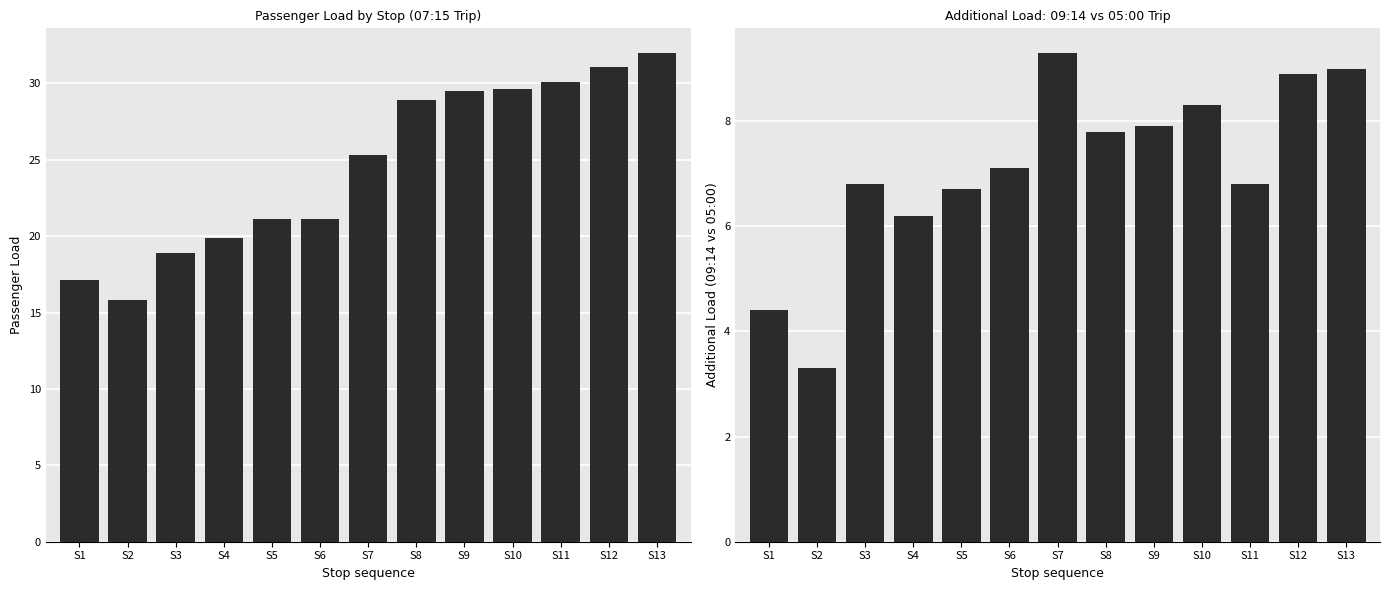

Rank the series at S2 from highest to lowest value.

07:15 Load, 09:14 Load - 05:00 Load